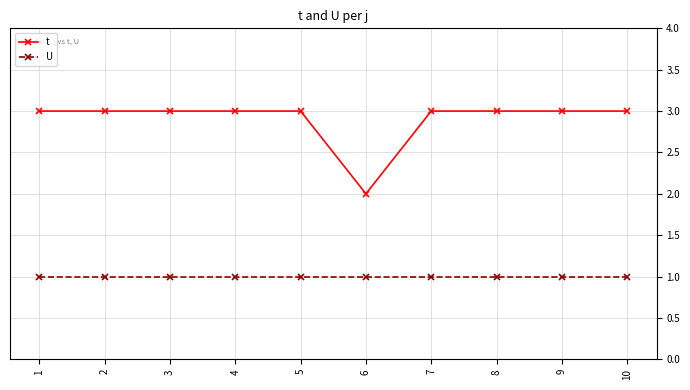

What is the average value of the U series?

1